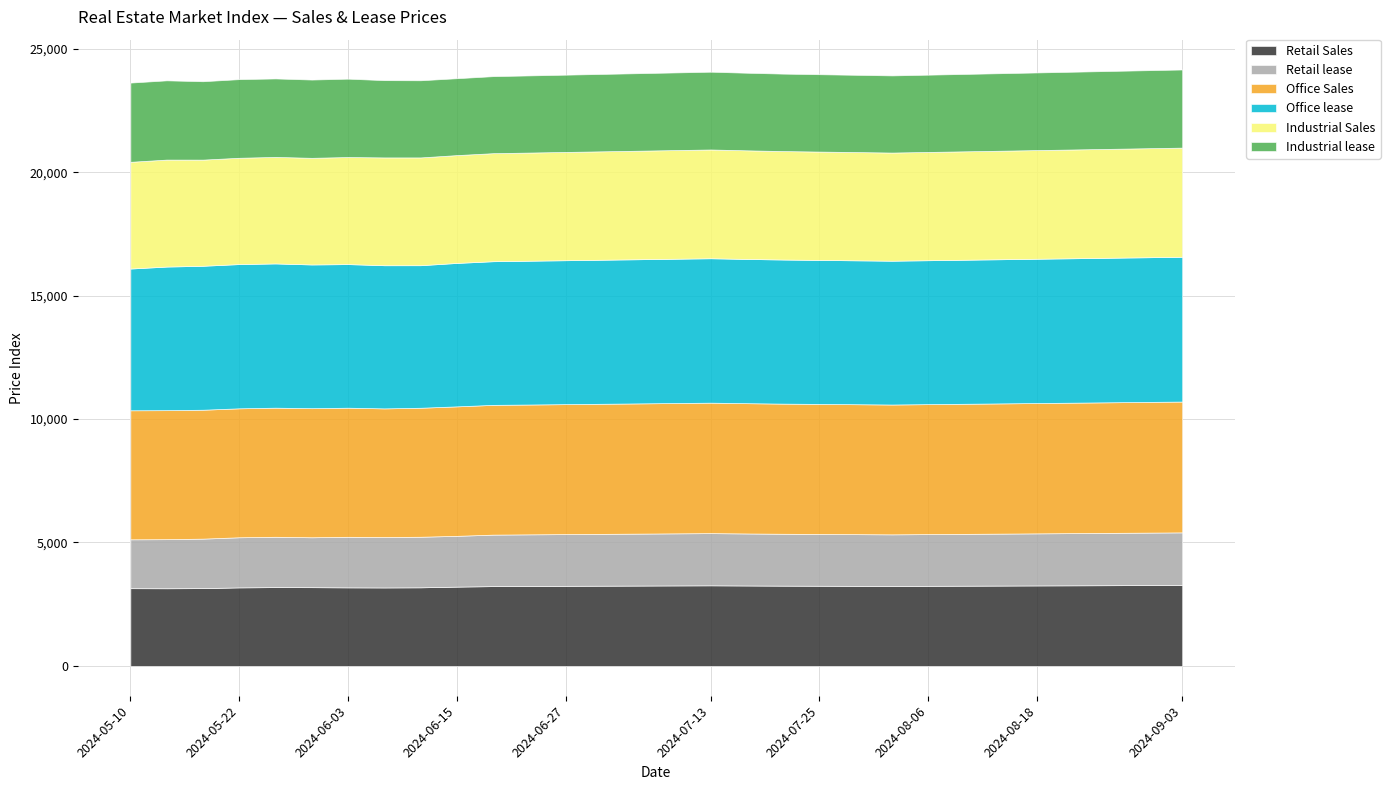

Rank the categories by Industrial lease value from highest to lowest.

2024-05-14, 2024-05-10, 2024-05-22, 2024-05-26, 2024-05-18, 2024-06-03, 2024-05-30, 2024-09-03, 2024-08-30, 2024-08-26, 2024-07-13, 2024-08-22, 2024-07-09, 2024-08-18, 2024-07-17, 2024-07-05, 2024-08-14, 2024-07-21, 2024-07-01, 2024-08-10, 2024-07-25, 2024-06-07, 2024-06-27, 2024-08-06, 2024-07-29, 2024-06-11, 2024-06-23, 2024-08-02, 2024-06-19, 2024-06-15